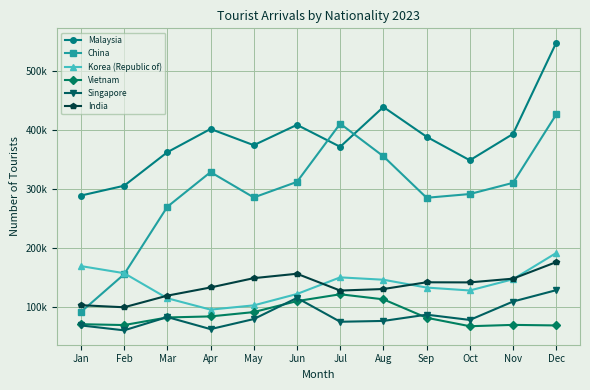

In China, how many points are lower than both neighbors (excluding endpoints)?

2